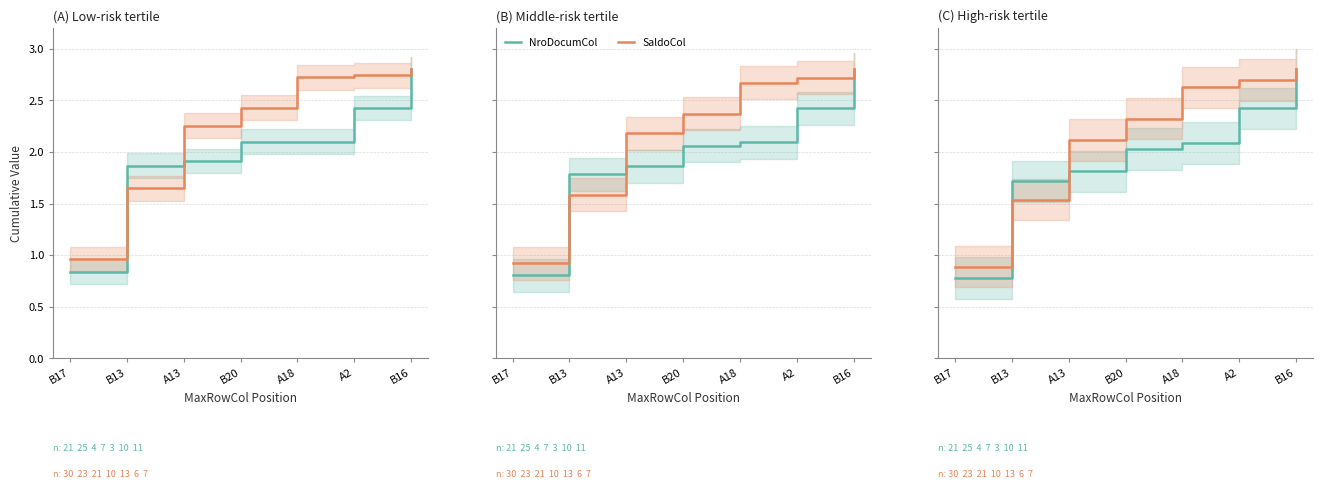

How many data points in NroDocumCol are less than 2?

3